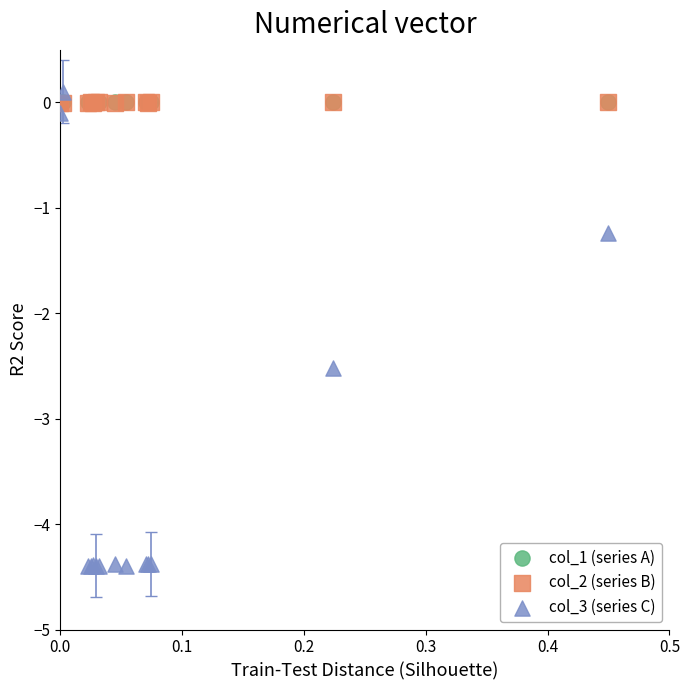

What are all the series names shown in the legend?

col_1 (series A), col_2 (series B), col_3 (series C)